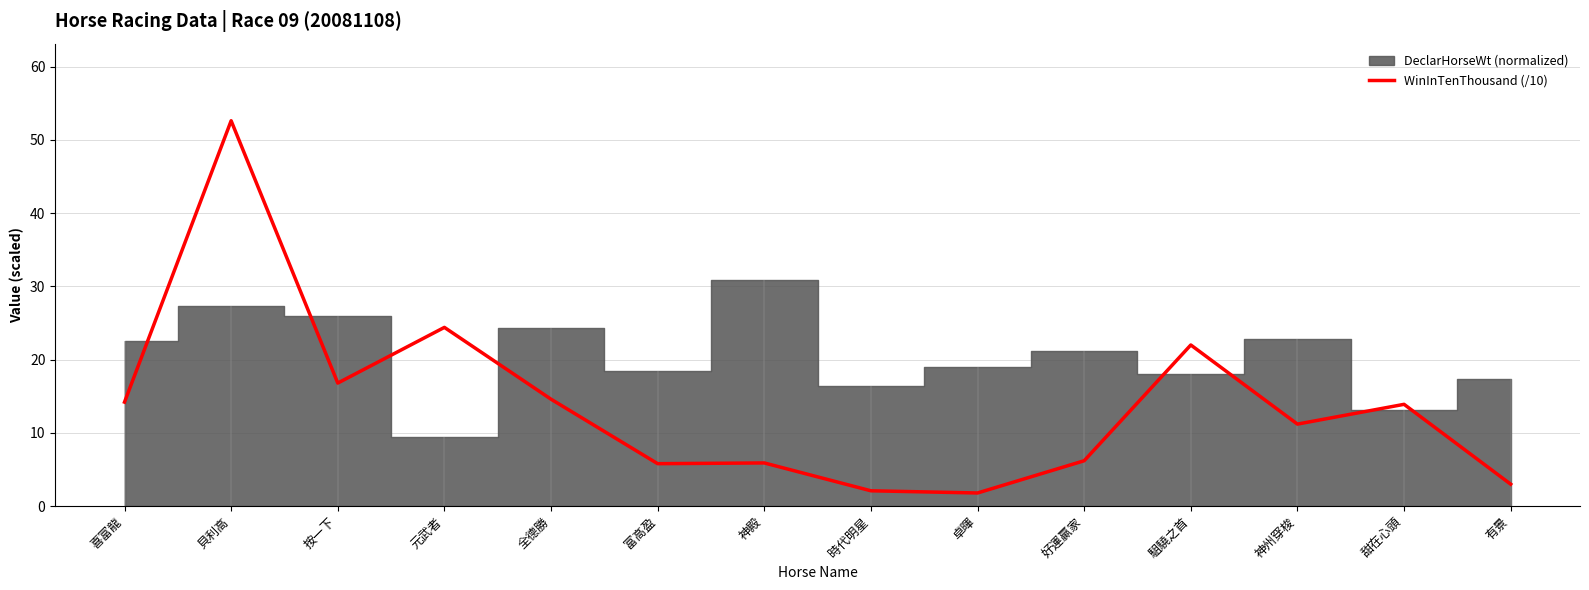

Between 元武者 and 有景, which is larger?

元武者